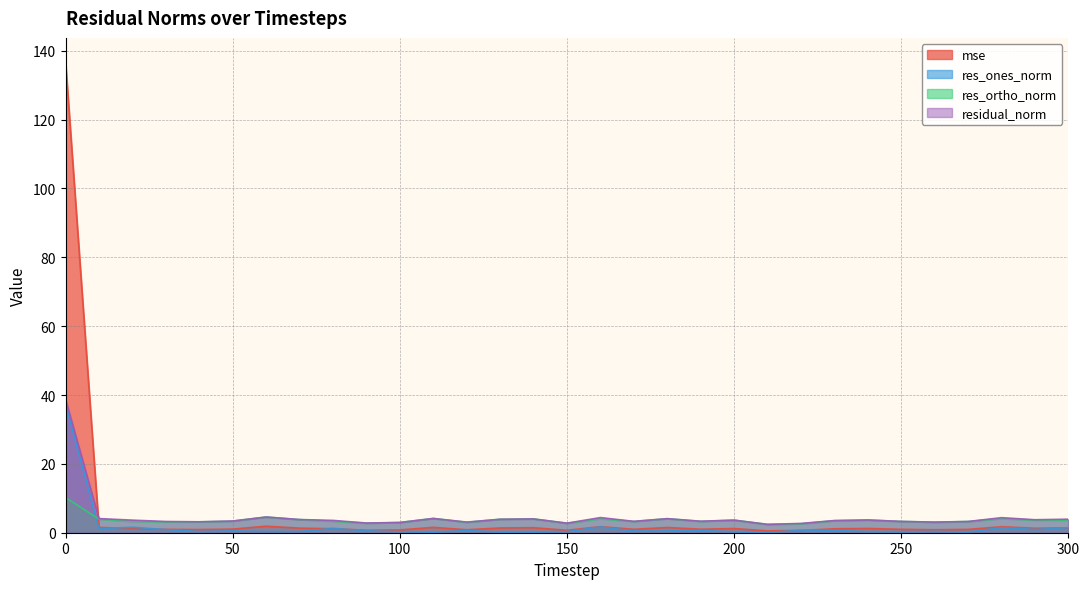

How many times do res_ones_norm and mse cross each other?

7